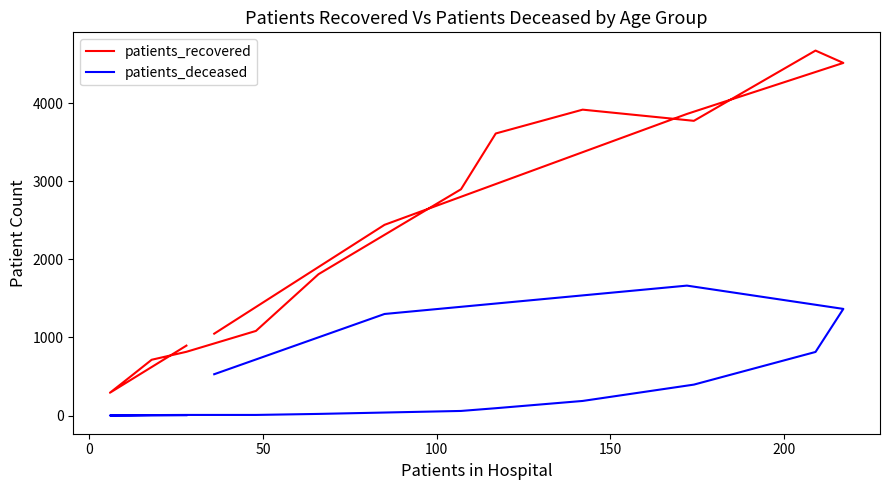

True or false: patients_deceased and patients_recovered cross at least once.

False